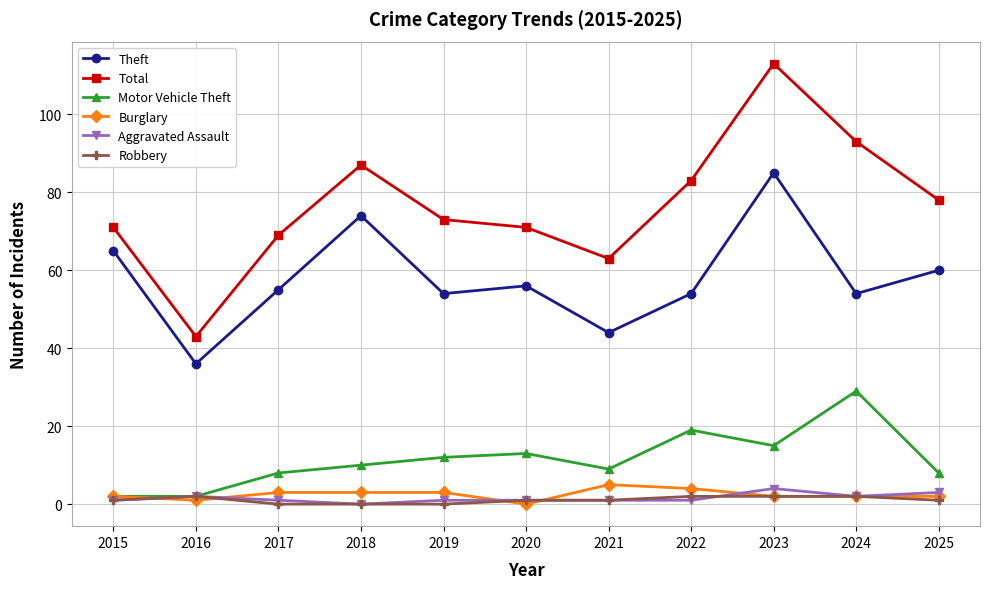

Where is the first local maximum for Theft?

2018